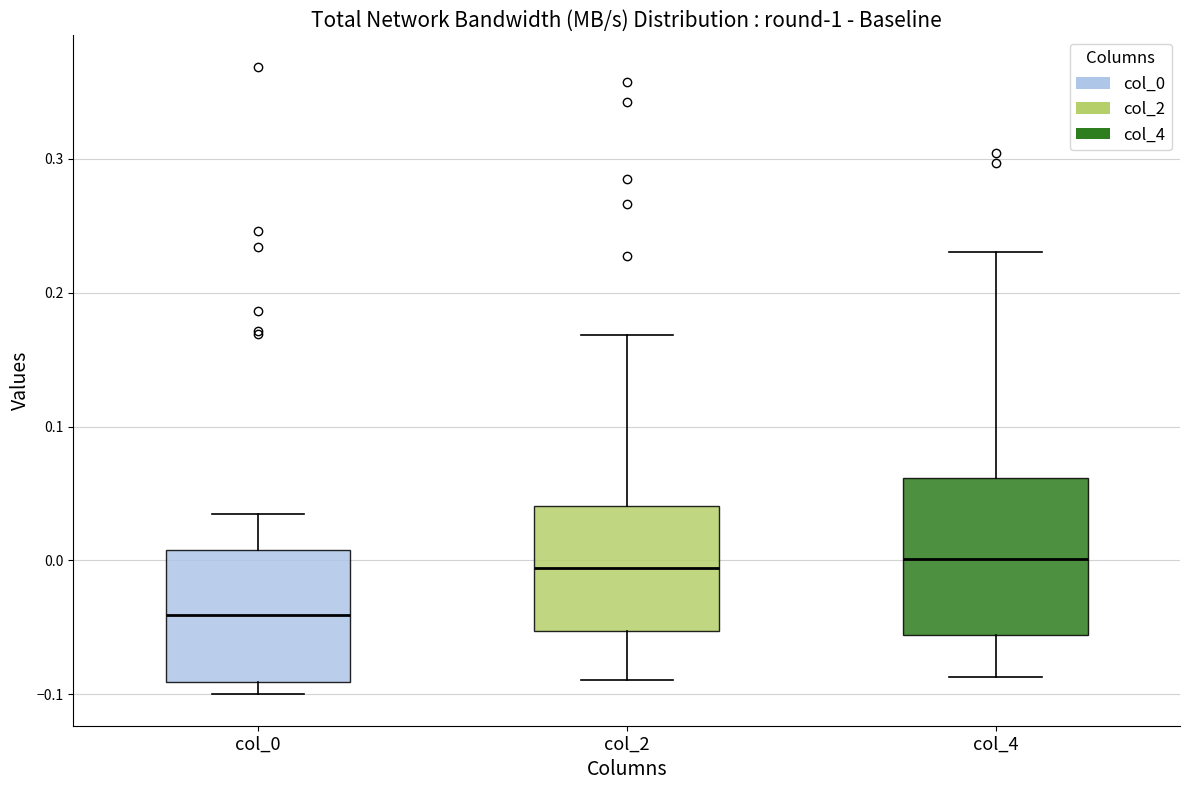

Which box is the tallest, from its lower edge to its upper edge?

col_4